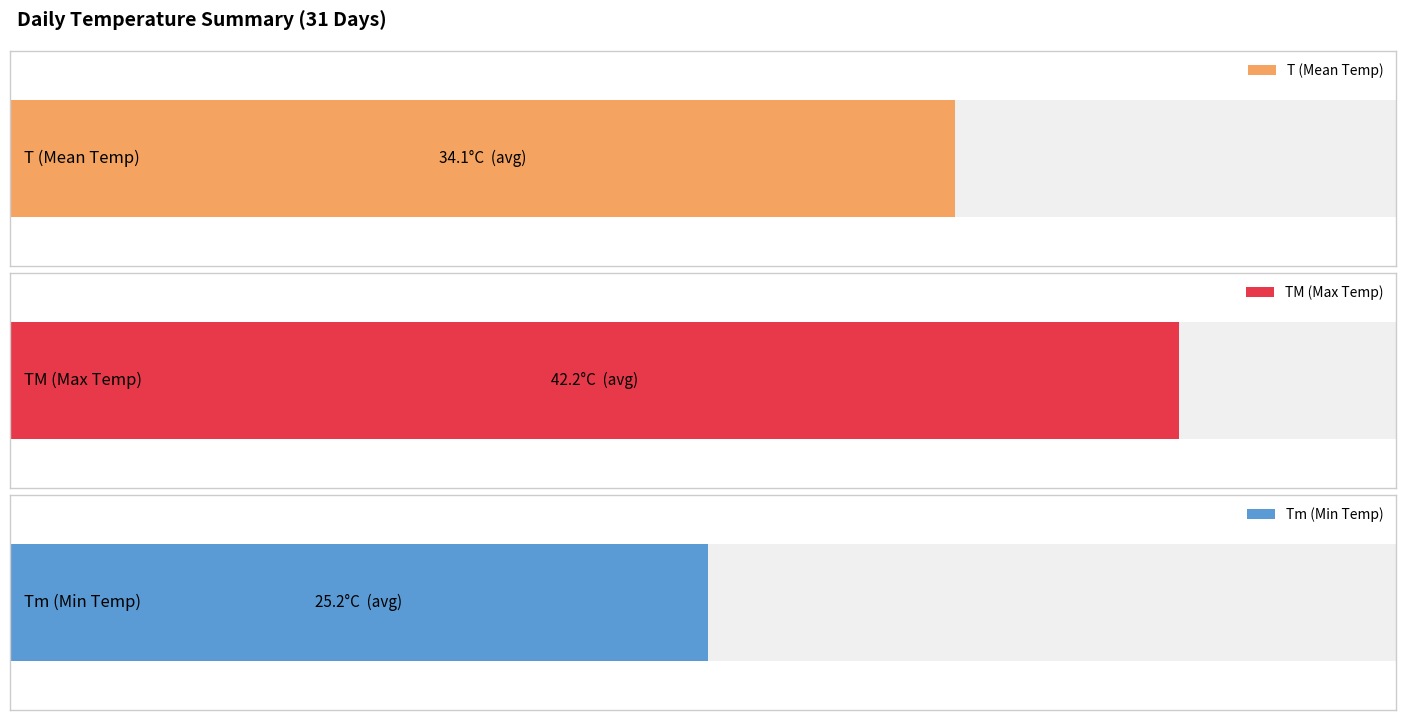

Reading left to right, extract all data points from this chart.

T (Mean Temp): 35.4	34.7	35.0	35.2	30.6	32.0	34.3	35.5	35.6	35.9	34.9	34.1	33.5	34.6	34.9	34.3	34.3	35.5	35.2	34.2	33.5	33.0	33.7	33.7	34.8	33.6	32.4	31.2	30.9	34.4	35.6
TM (Max Temp): 44.4	44.4	43.4	43.7	43.7	41.6	42.6	42.6	43.6	43.6	43.0	43.0	42.9	42.9	42.5	42.6	42.6	42.9	42.9	40.3	40.4	40.7	40.7	41.6	41.6	41.2	40.6	39.3	39.5	39.9	42.0
Tm (Min Temp): 24.4	26.3	25.9	28.0	25.0	22.3	23.7	25.3	27.4	25.5	26.0	24.0	24.6	21.7	27.0	26.2	25.6	25.6	28.0	27.0	25.6	24.4	25.0	25.9	25.0	25.4	22.0	24.2	22.5	25.5	25.0